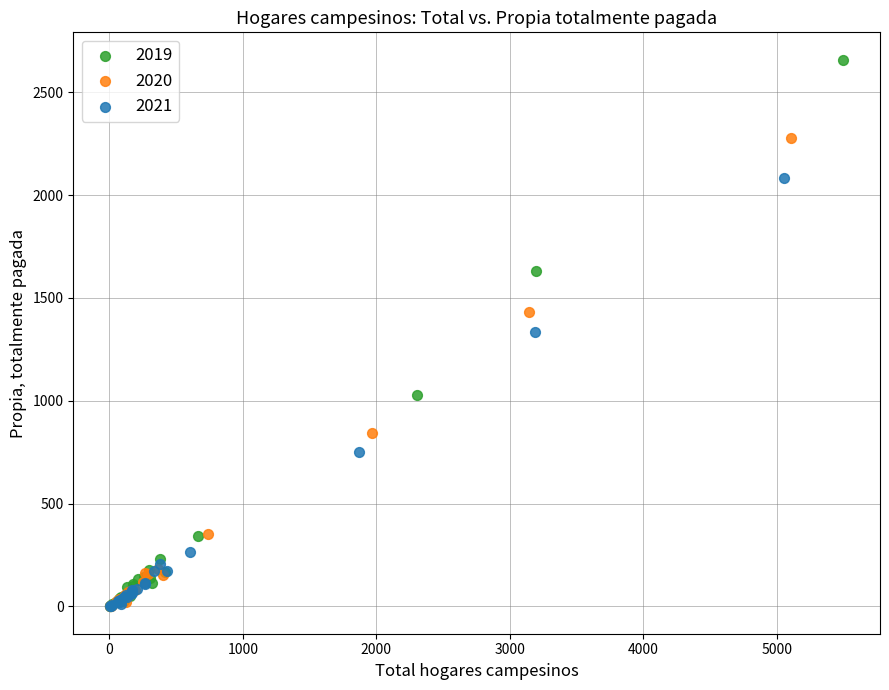

Which series contains the highest Y value?

2019